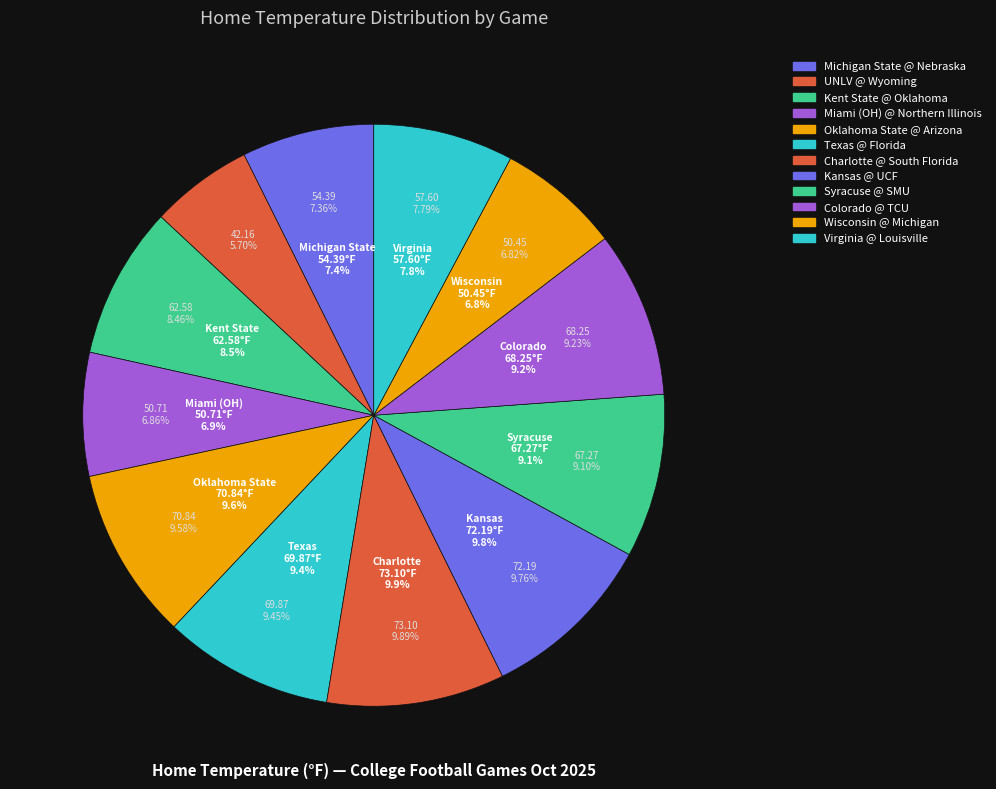

What percentage is the Kent State @ Oklahoma slice, to the nearest percent?

8%